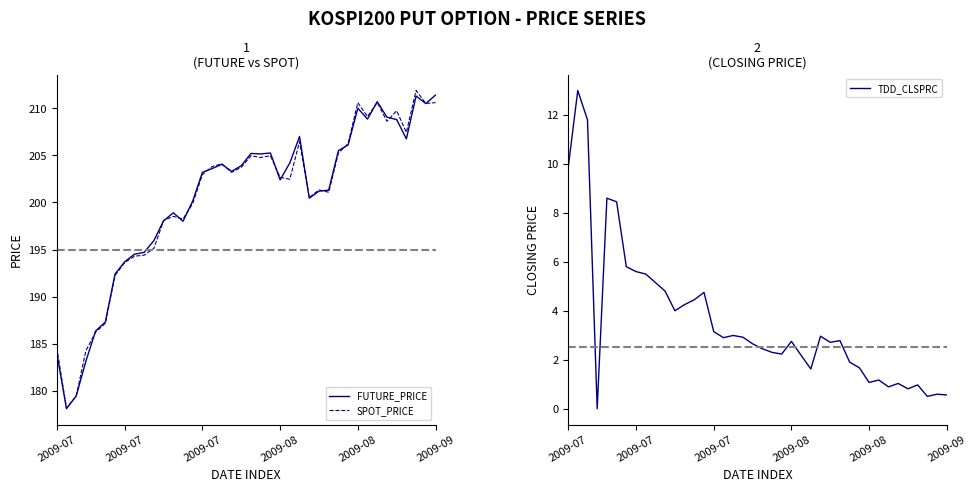

What are all the series names shown in the legend?

FUTURE_PRICE, SPOT_PRICE, TDD_CLSPRC